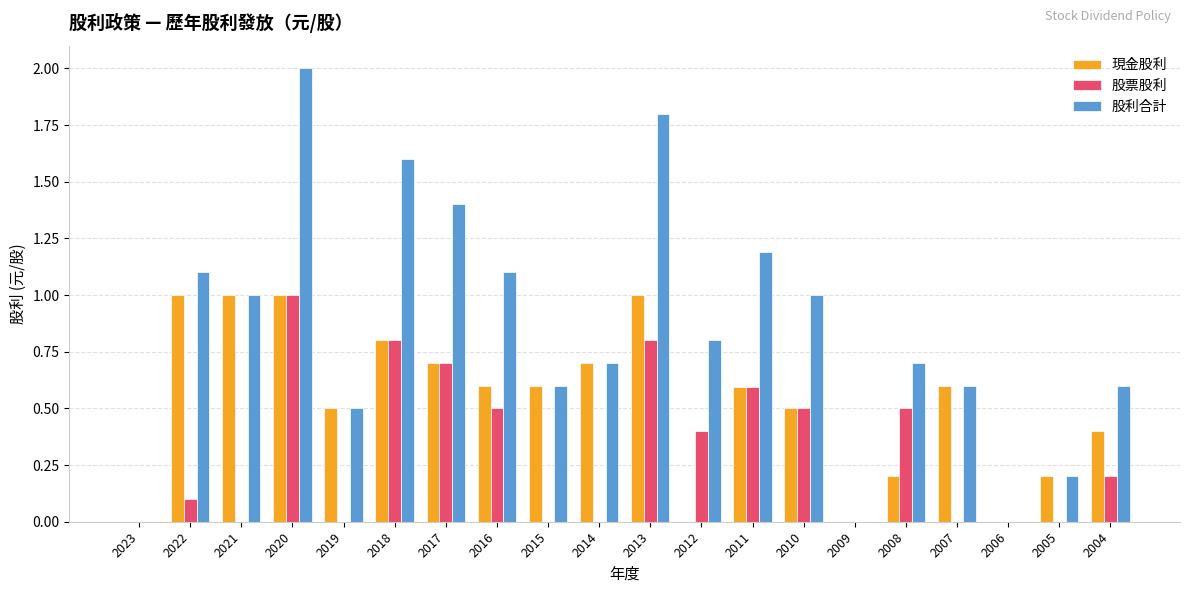

Read the 股票股利 value at 2011.

0.6